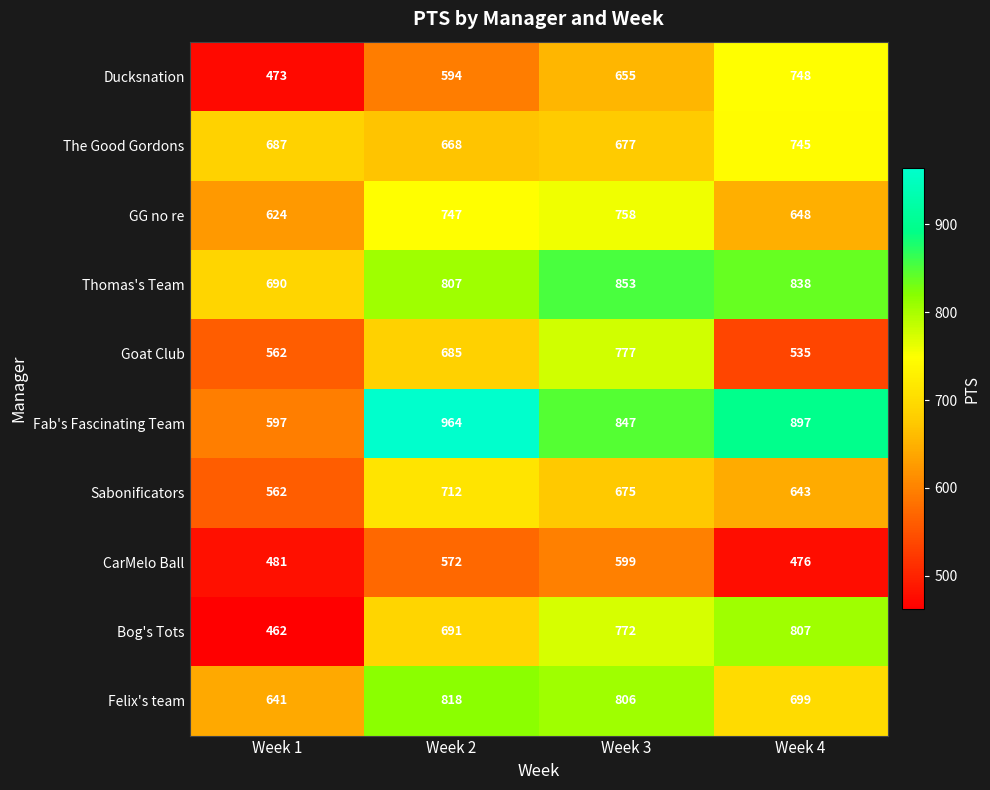

Which label corresponds to the largest value in the chart?

Week 2